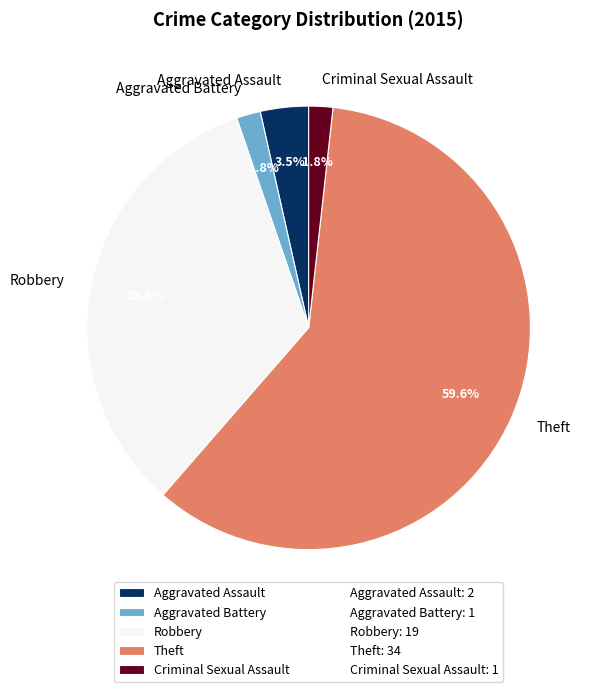

Does any single category account for the majority?

Yes